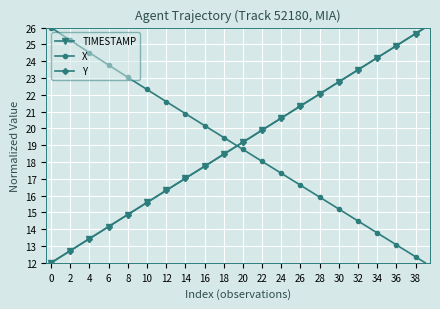

True or false: Y has more than 0 points higher than both neighbors.

False